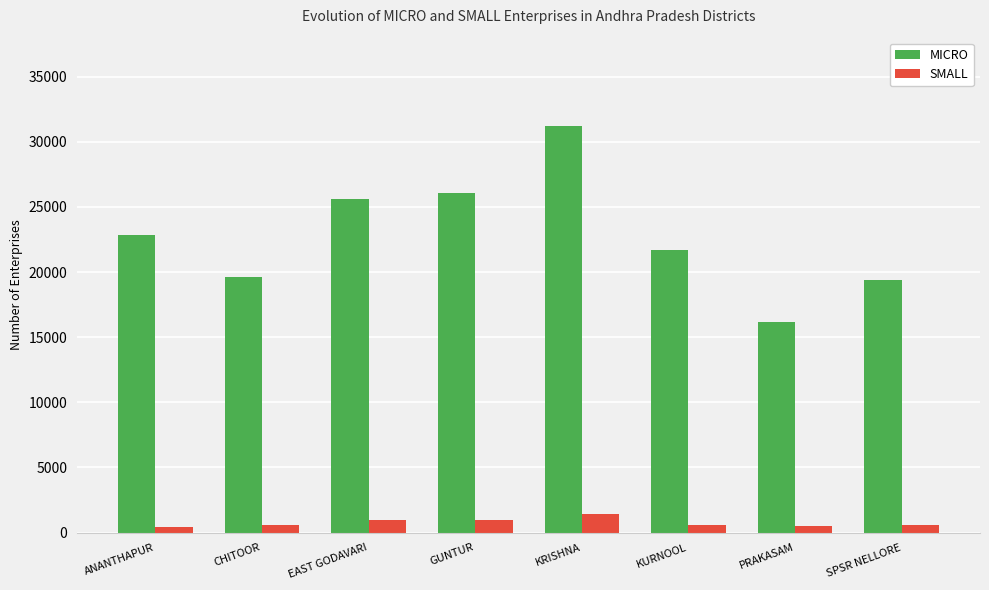

Which category has the highest value in the MICRO series?

KRISHNA